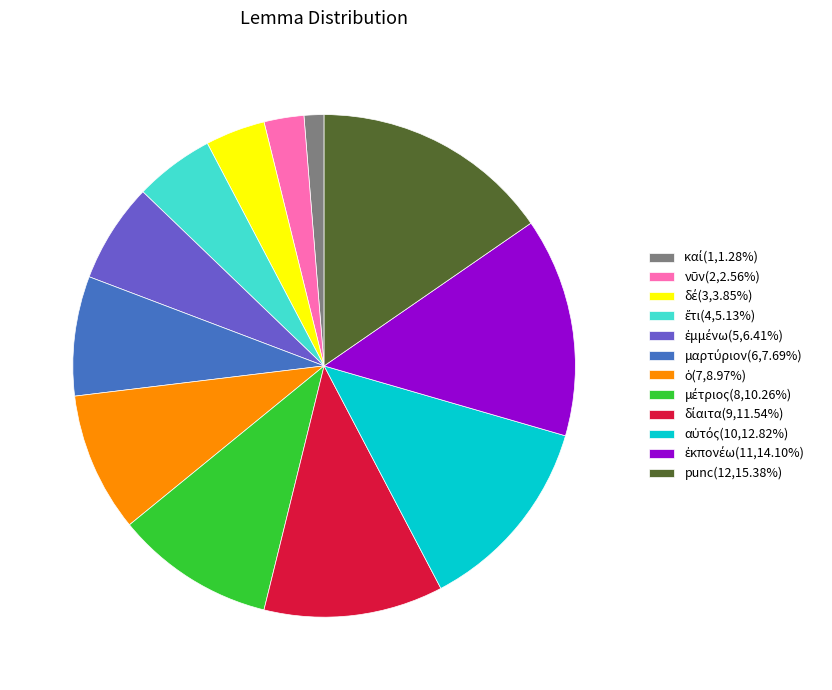

Is there a majority slice in this chart?

No